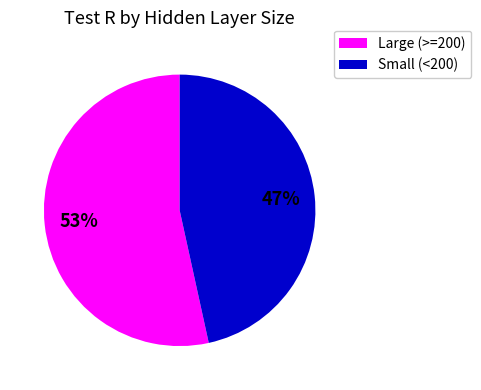

How many segments does this pie chart have?

2